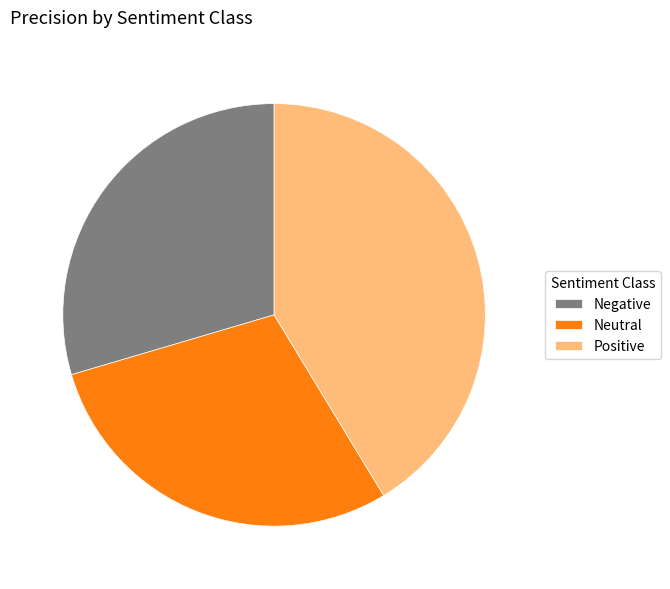

Do Positive and Negative together represent more than half of the pie?

Yes